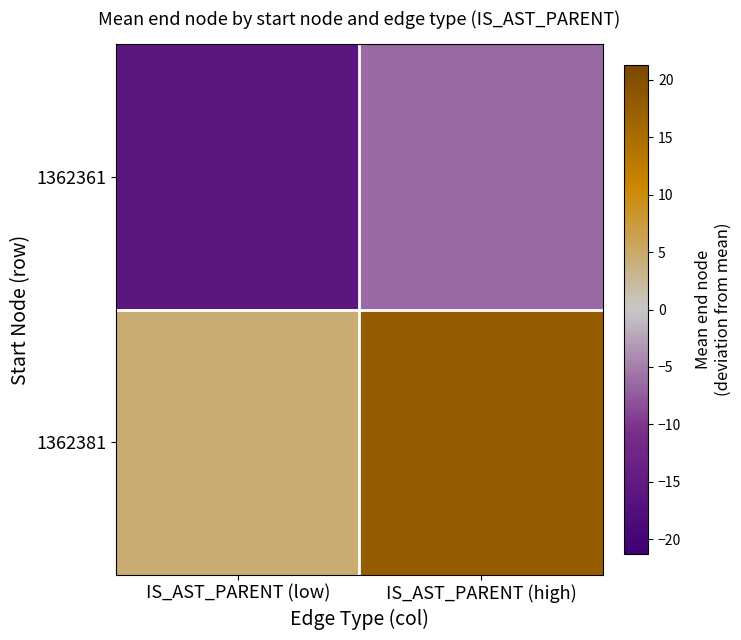

Which series has the largest total across all categories?

1362381